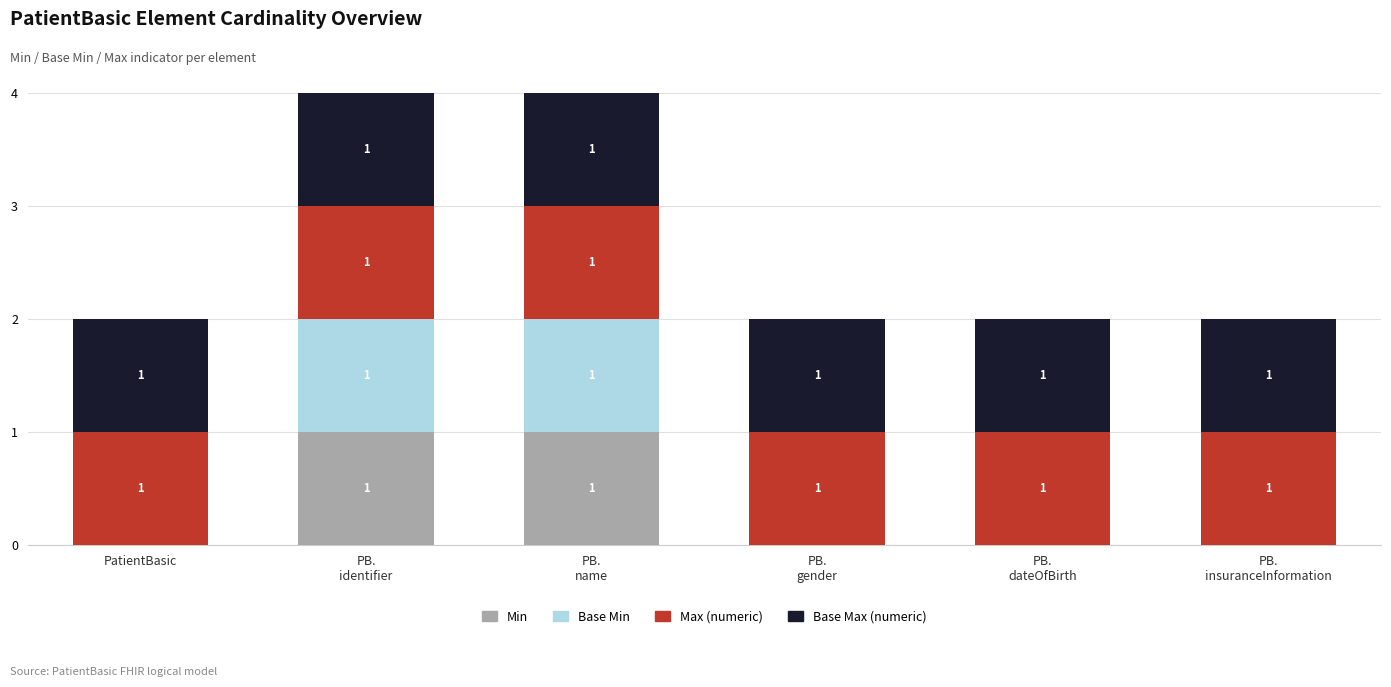

Are the bars horizontal?

No